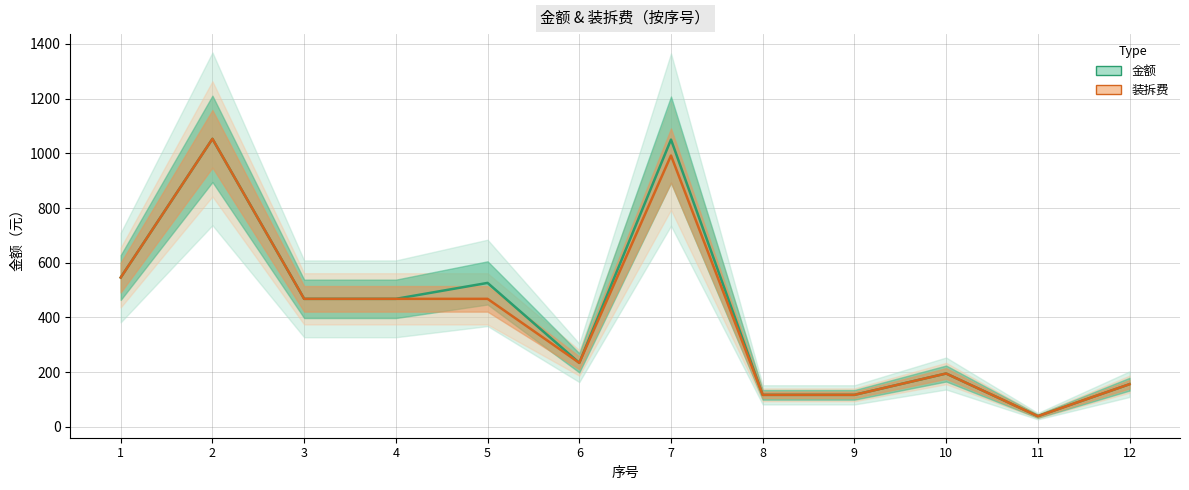

How many data points in 金额 are above 468?

4